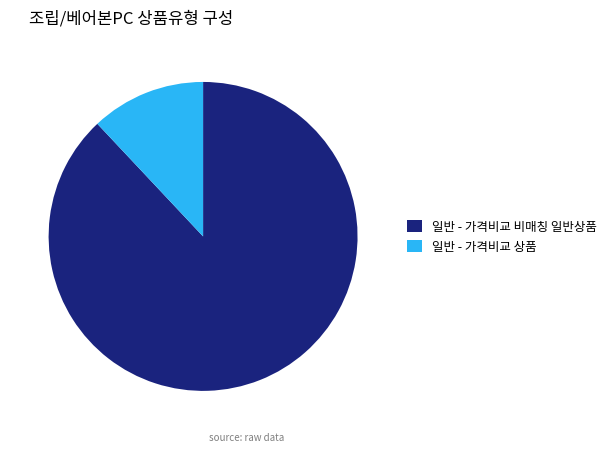

Is 일반 - 가격비교 상품 the majority of the pie?

No